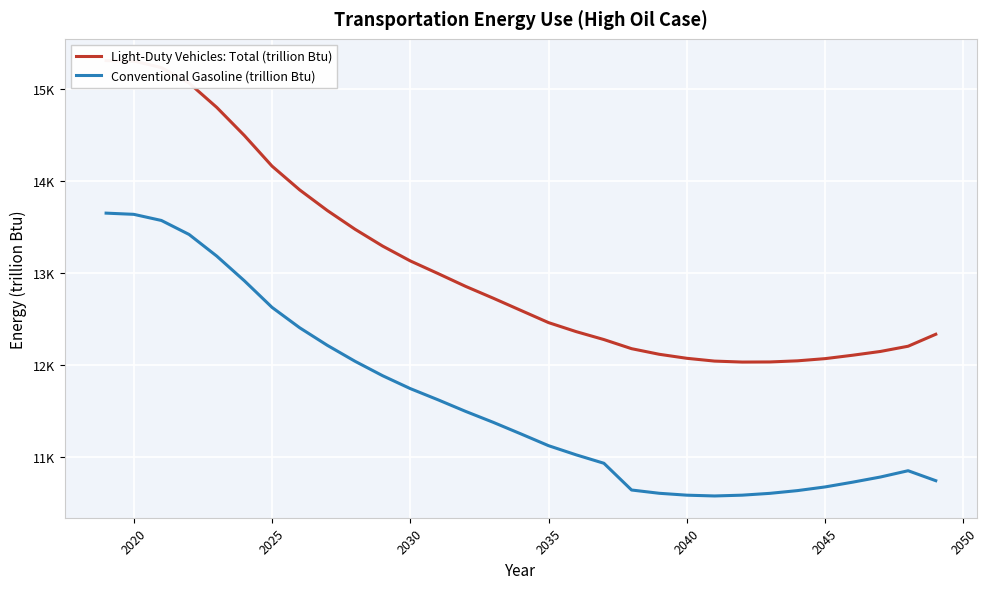

What is the difference between the second highest and second lowest values in the Conventional Gasoline (trillion Btu) series?

3047.1